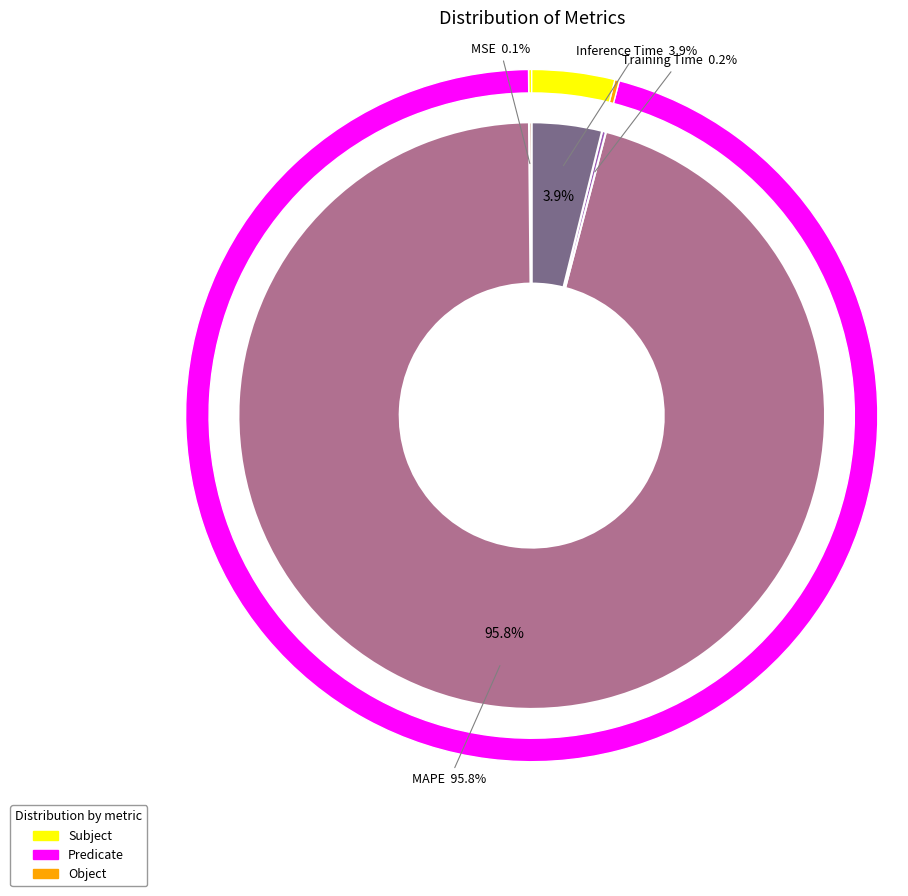

How many slices are in this pie chart?

4